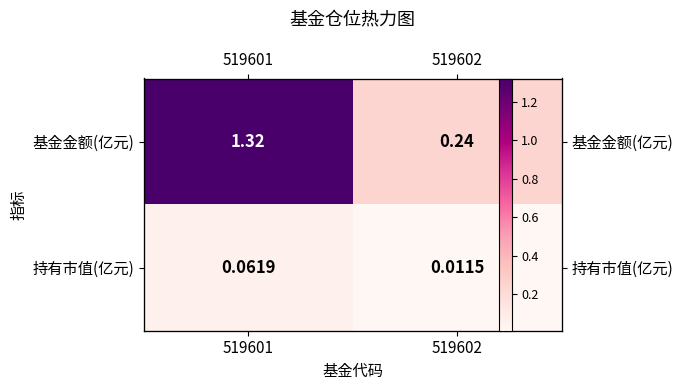

Is it true that 持有市值(亿元) equals 0.0 at 519602?

True